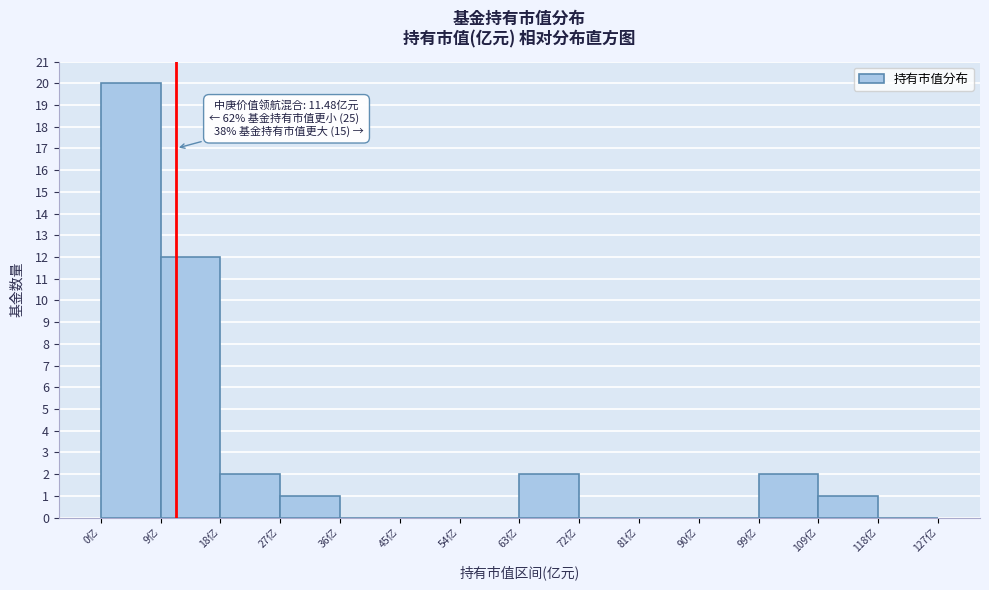

Over which range of the x-axis is the bar tallest?

0 to 9